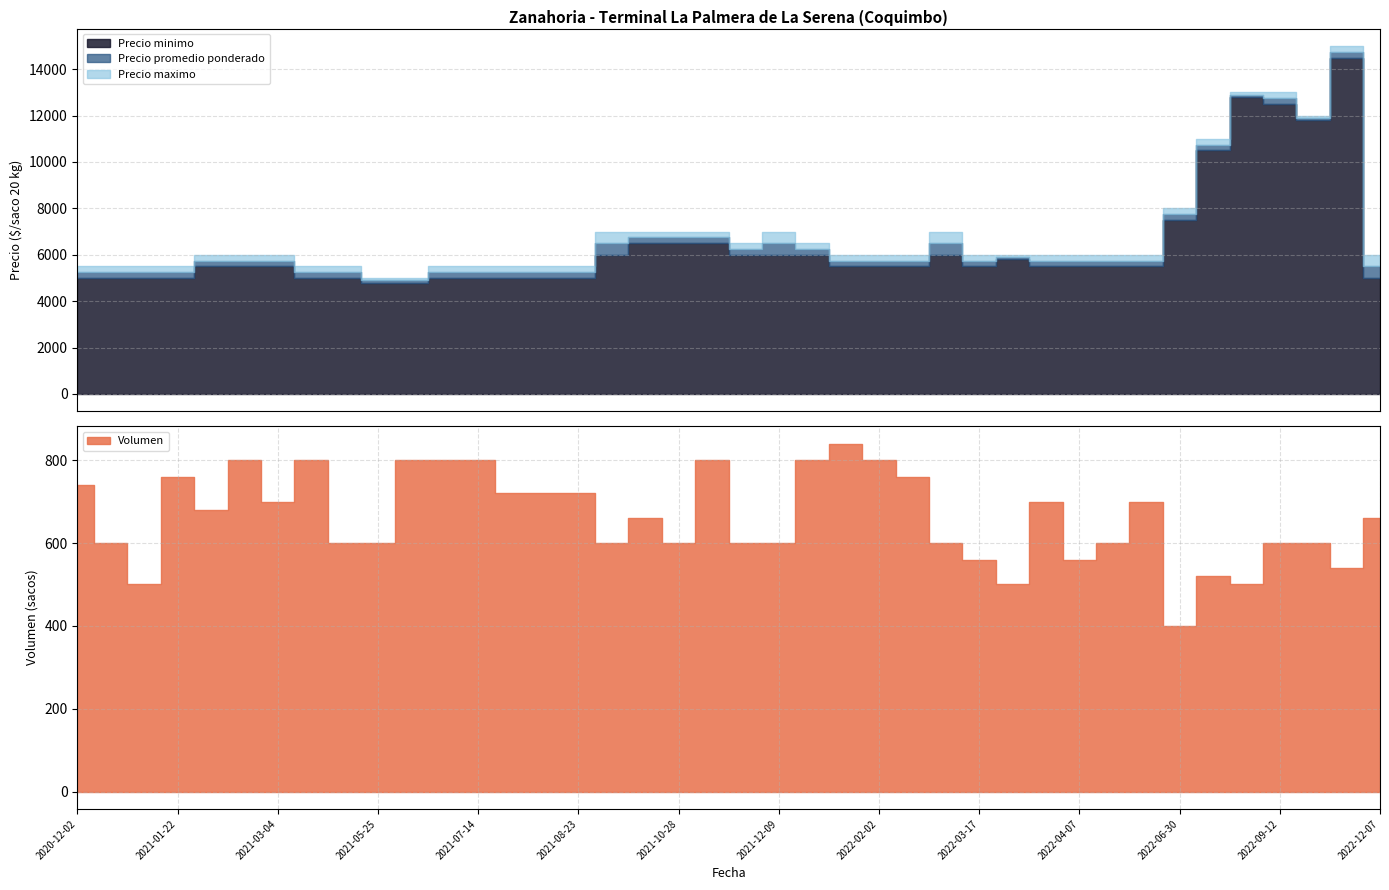

What is the sum of all Precio minimo values?

255000